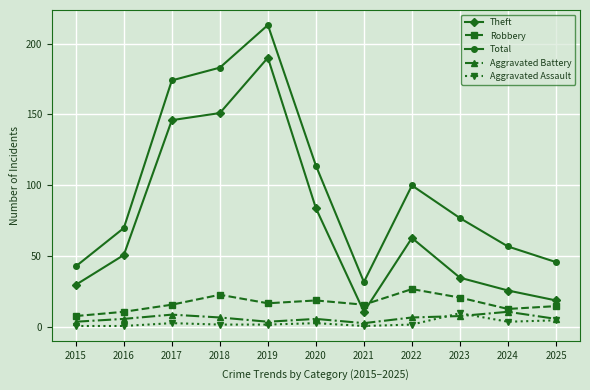

True or false: Total and Aggravated Assault intersect in this chart.

False